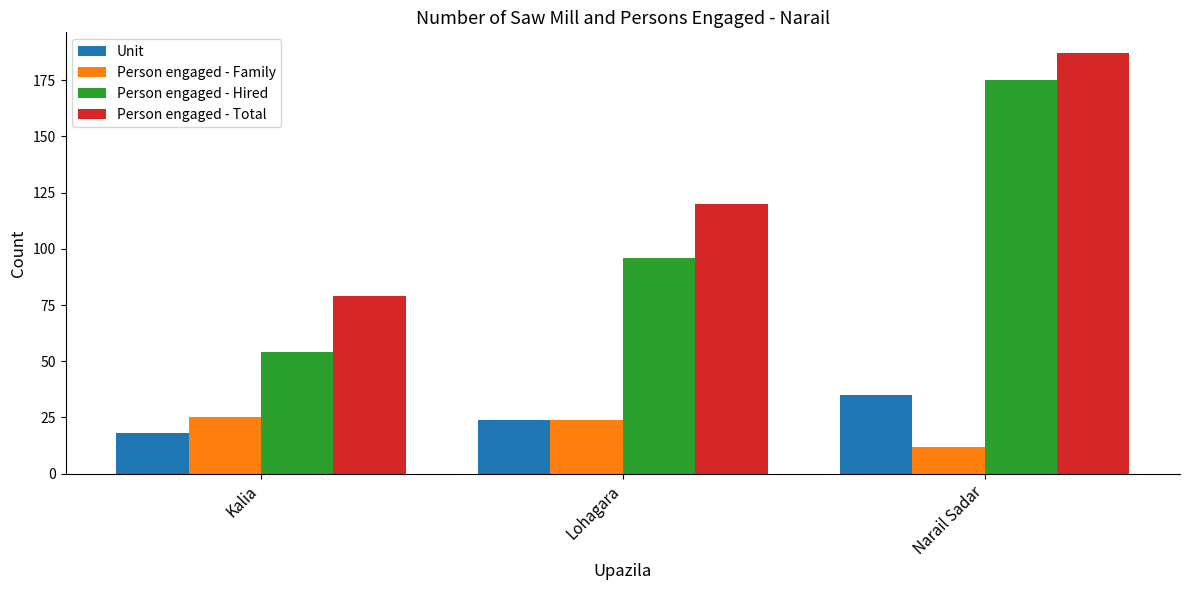

What is the value of the Person engaged - Family bar at the 3rd from the left?

12